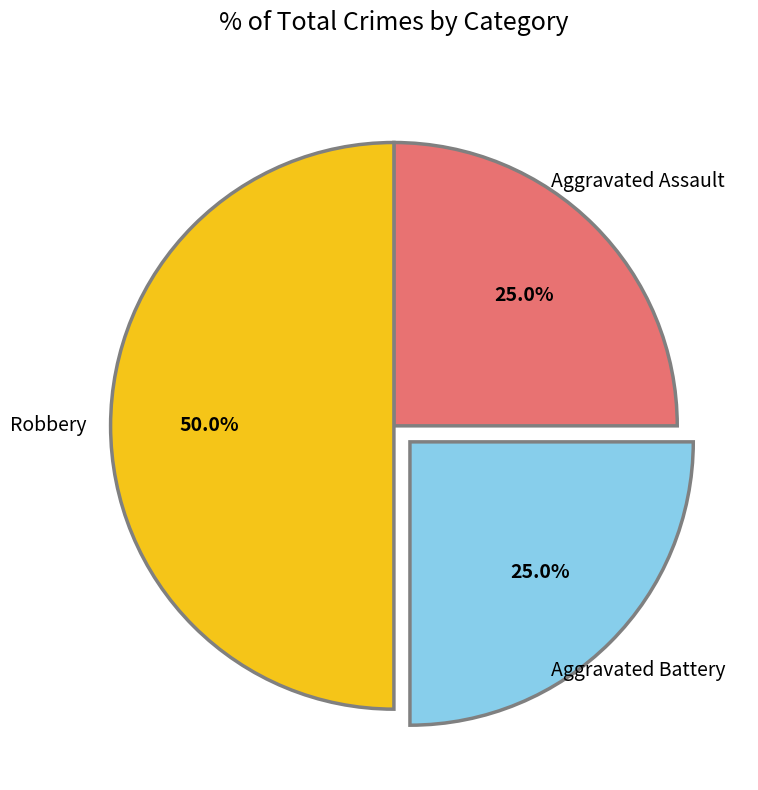

Which slice is the largest?

Robbery